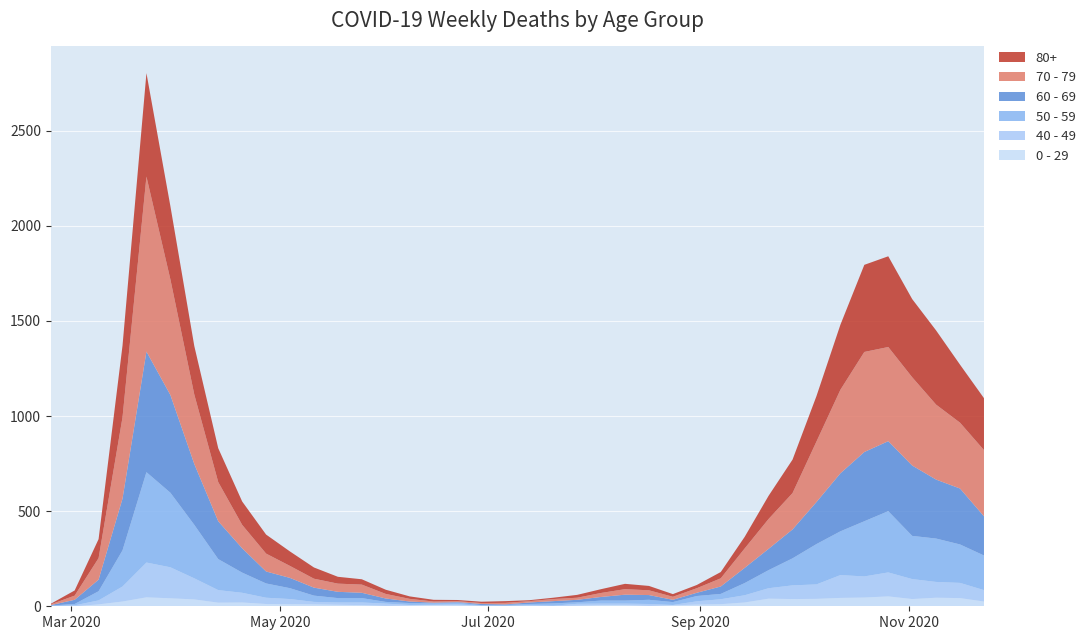

Reading left to right, what are all the values shown in this chart?

80+: 2020-02-24=3	2020-03-02=27	2020-03-09=100	2020-03-16=377	2020-03-23=544	2020-03-30=385	2020-04-06=255	2020-04-13=178	2020-04-20=123	2020-04-27=100	2020-05-04=76	2020-05-11=59	2020-05-18=36	2020-05-25=28	2020-06-01=22	2020-06-08=13	2020-06-15=9	2020-06-22=6	2020-06-29=7	2020-07-06=9	2020-07-13=5	2020-07-20=7	2020-07-27=15	2020-08-03=20	2020-08-10=28	2020-08-17=23	2020-08-24=14	2020-08-31=17	2020-09-07=33	2020-09-14=61	2020-09-21=122	2020-09-28=176	2020-10-05=239	2020-10-12=342	2020-10-19=458	2020-10-26=477	2020-11-02=411	2020-11-09=390	2020-11-16=305	2020-11-23=273
70 - 79: 2020-02-24=4	2020-03-02=22	2020-03-09=113	2020-03-16=427	2020-03-23=920	2020-03-30=608	2020-04-06=365	2020-04-13=206	2020-04-20=123	2020-04-27=94	2020-05-04=63	2020-05-11=47	2020-05-18=43	2020-05-25=43	2020-06-01=24	2020-06-08=14	2020-06-15=6	2020-06-22=5	2020-06-29=5	2020-07-06=8	2020-07-13=7	2020-07-20=11	2020-07-27=11	2020-08-03=21	2020-08-10=29	2020-08-17=25	2020-08-24=16	2020-08-31=24	2020-09-07=43	2020-09-14=102	2020-09-21=157	2020-09-28=191	2020-10-05=318	2020-10-12=439	2020-10-19=526	2020-10-26=495	2020-11-02=464	2020-11-09=394	2020-11-16=346	2020-11-23=348
60 - 69: 2020-02-24=2	2020-03-02=22	2020-03-09=61	2020-03-16=272	2020-03-23=634	2020-03-30=514	2020-04-06=320	2020-04-13=199	2020-04-20=128	2020-04-27=63	2020-05-04=54	2020-05-11=42	2020-05-18=33	2020-05-25=28	2020-06-01=18	2020-06-08=8	2020-06-15=3	2020-06-22=3	2020-06-29=6	2020-07-06=3	2020-07-13=8	2020-07-20=12	2020-07-27=13	2020-08-03=19	2020-08-10=31	2020-08-17=25	2020-08-24=12	2020-08-31=17	2020-09-07=39	2020-09-14=80	2020-09-21=112	2020-09-28=152	2020-10-05=221	2020-10-12=305	2020-10-19=364	2020-10-26=368	2020-11-02=370	2020-11-09=310	2020-11-16=294	2020-11-23=206
50 - 59: 2020-02-24=3	2020-03-02=7	2020-03-09=48	2020-03-16=190	2020-03-23=475	2020-03-30=392	2020-04-06=281	2020-04-13=163	2020-04-20=106	2020-04-27=75	2020-05-04=57	2020-05-11=33	2020-05-18=23	2020-05-25=23	2020-06-01=9	2020-06-08=10	2020-06-15=8	2020-06-22=9	2020-06-29=3	2020-07-06=5	2020-07-13=6	2020-07-20=12	2020-07-27=8	2020-08-03=16	2020-08-10=16	2020-08-17=22	2020-08-24=15	2020-08-31=28	2020-09-07=28	2020-09-14=64	2020-09-21=95	2020-09-28=142	2020-10-05=212	2020-10-12=230	2020-10-19=290	2020-10-26=322	2020-11-02=227	2020-11-09=228	2020-11-16=202	2020-11-23=182
40 - 49: 2020-02-24=0	2020-03-02=5	2020-03-09=21	2020-03-16=79	2020-03-23=183	2020-03-30=163	2020-04-06=111	2020-04-13=66	2020-04-20=51	2020-04-27=33	2020-05-04=27	2020-05-11=13	2020-05-18=12	2020-05-25=14	2020-06-01=12	2020-06-08=3	2020-06-15=2	2020-06-22=5	2020-06-29=1	2020-07-06=1	2020-07-13=4	2020-07-20=2	2020-07-27=10	2020-08-03=8	2020-08-10=8	2020-08-17=10	2020-08-24=2	2020-08-31=17	2020-09-07=26	2020-09-14=38	2020-09-21=55	2020-09-28=72	2020-10-05=76	2020-10-12=120	2020-10-19=111	2020-10-26=126	2020-11-02=105	2020-11-09=83	2020-11-16=80	2020-11-23=60
0 - 29: 2020-02-24=1	2020-03-02=0	2020-03-09=10	2020-03-16=25	2020-03-23=47	2020-03-30=42	2020-04-06=36	2020-04-13=19	2020-04-20=20	2020-04-27=12	2020-05-04=11	2020-05-11=10	2020-05-18=8	2020-05-25=6	2020-06-01=2	2020-06-08=4	2020-06-15=6	2020-06-22=5	2020-06-29=2	2020-07-06=1	2020-07-13=2	2020-07-20=1	2020-07-27=3	2020-08-03=6	2020-08-10=6	2020-08-17=2	2020-08-24=5	2020-08-31=9	2020-09-07=11	2020-09-14=20	2020-09-21=40	2020-09-28=38	2020-10-05=39	2020-10-12=44	2020-10-19=46	2020-10-26=52	2020-11-02=38	2020-11-09=45	2020-11-16=43	2020-11-23=25